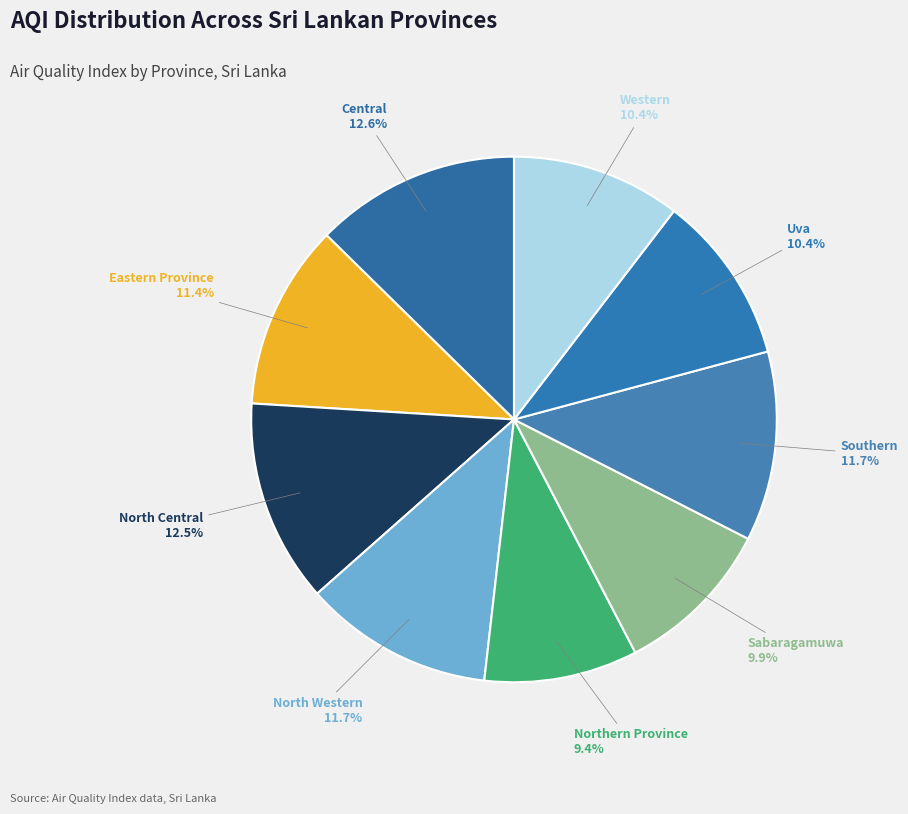

Does any single category account for the majority?

No